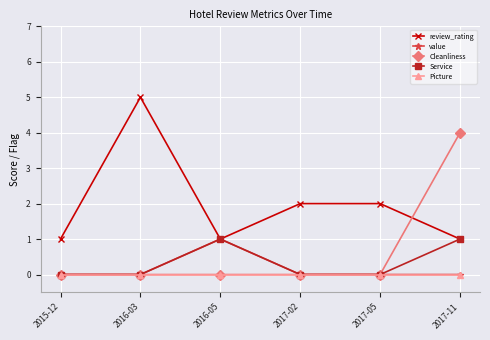

What position from the right is 2015-12?

6